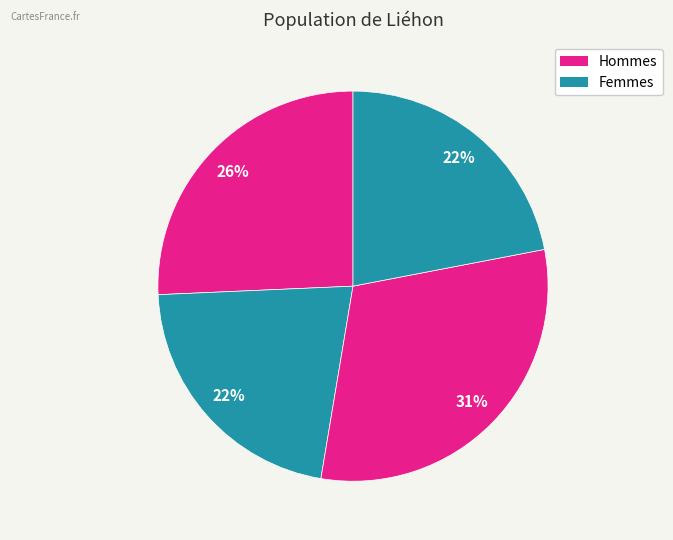

Count the number of slices in the pie.

4